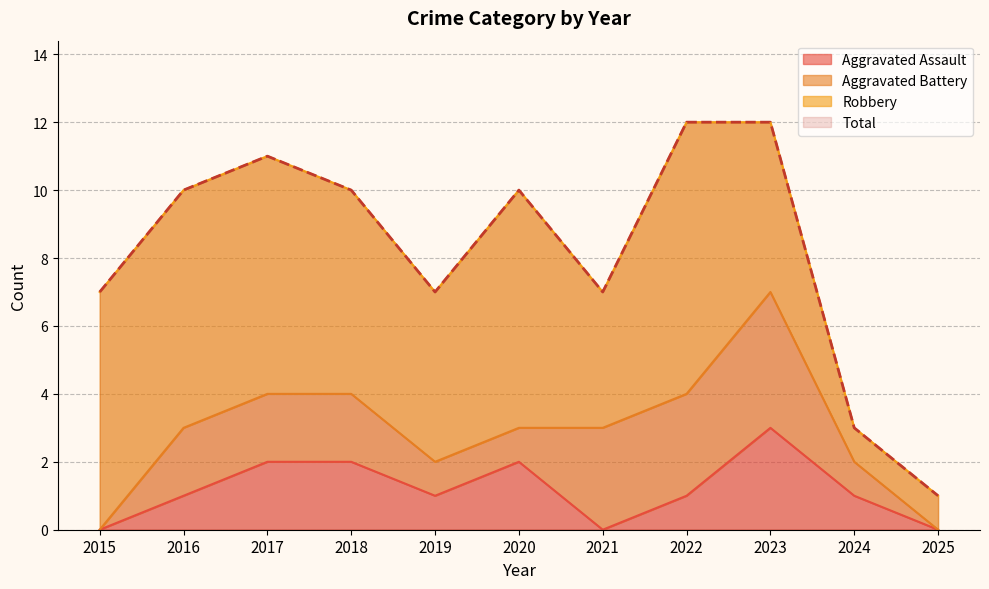

What is the difference between the second highest and minimum values in the Total series?

11